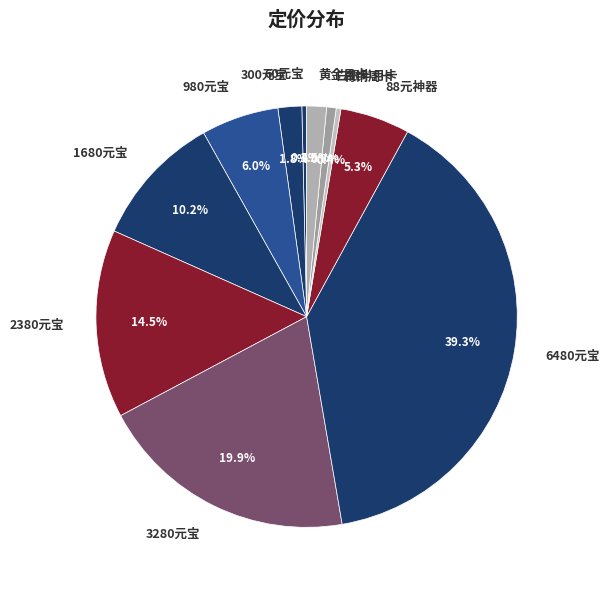

Is 3280元宝 the majority of the pie?

No